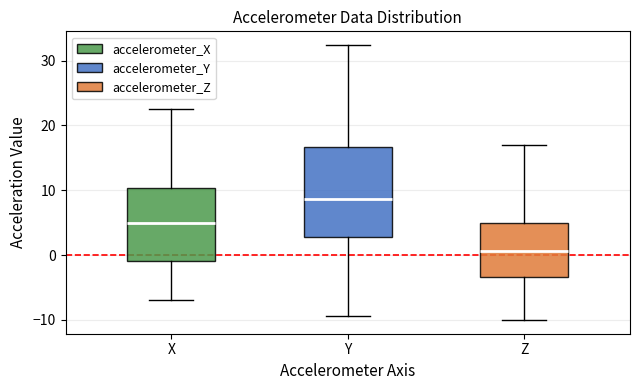

Reading left to right, transcribe this box plot: for each box, give where its median line is, the range the box spans, and where its two whiskers end, as read against the y-axis. The values are not printed on the chart, so give them approximately, as read against the axis.

X: median 5, box -1 to 10, whiskers -7 to 22
Y: median 9, box 3 to 17, whiskers -9 to 32
Z: median 1, box -3 to 5, whiskers -10 to 17